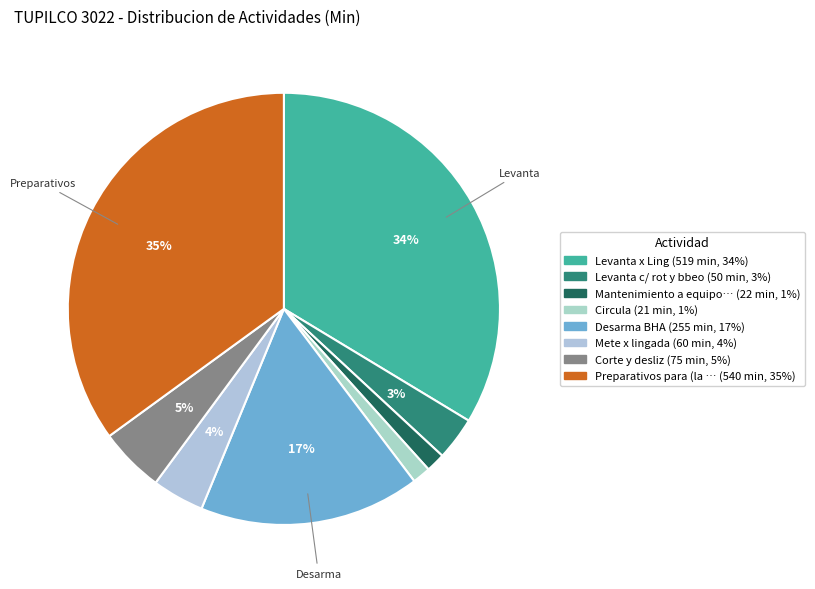

How many segments does this pie chart have?

8